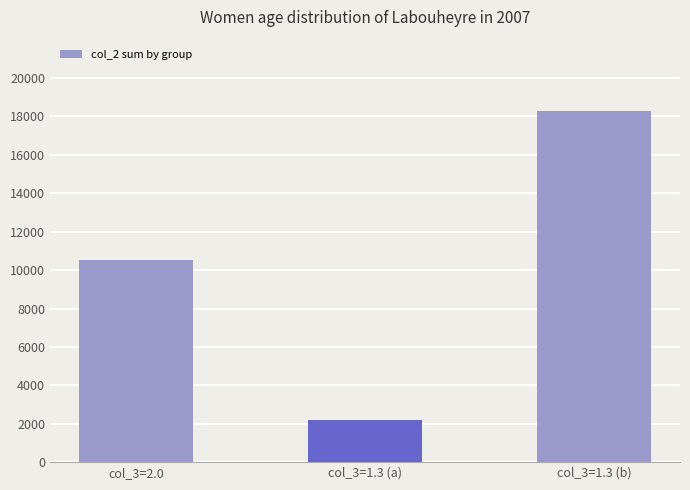

What is the minimum value shown in the chart?

2220